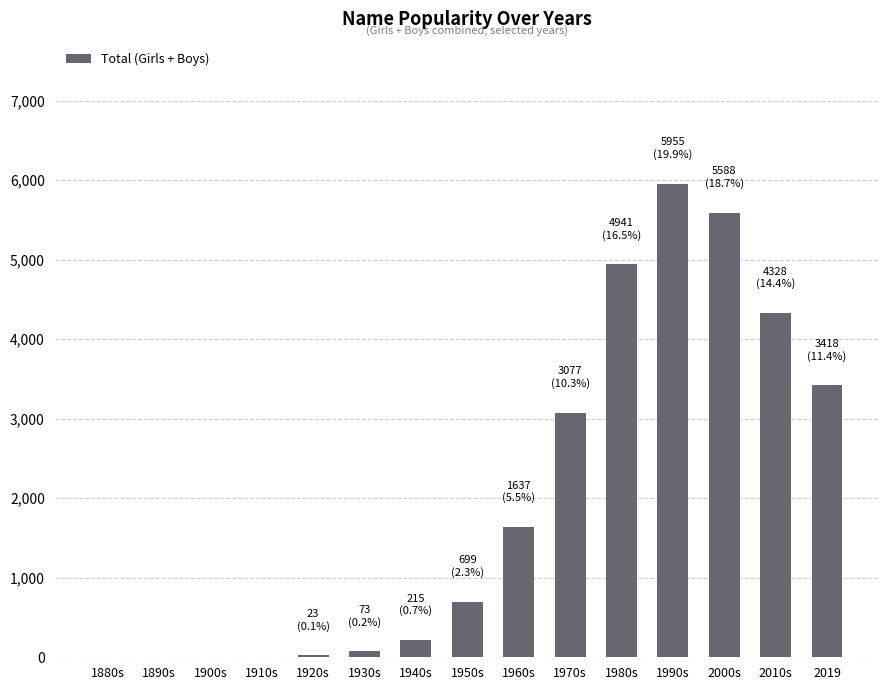

The value at 2010s is 6870. True or false?

False